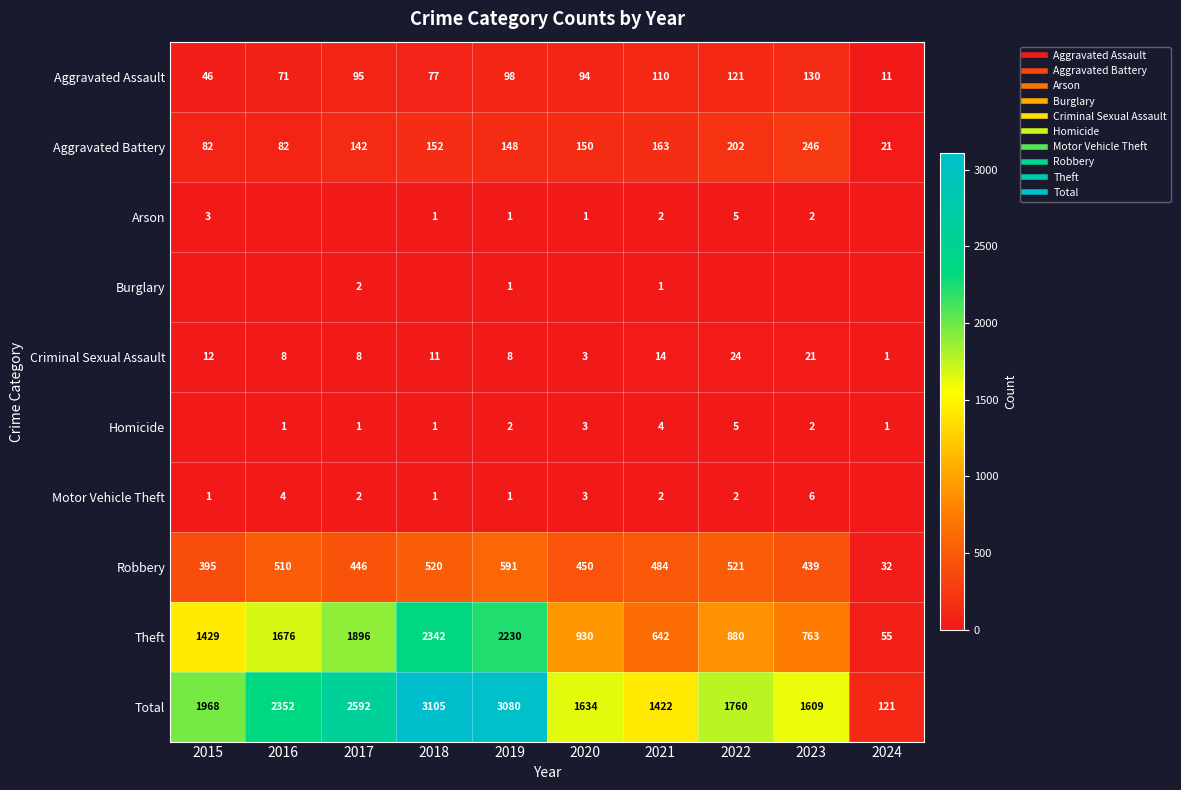

Which series changed the most between 2023 and 2024?

Total